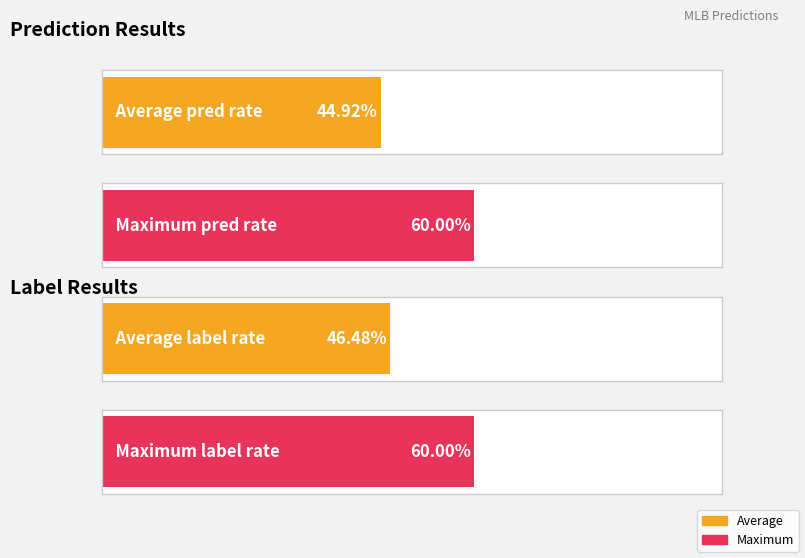

Is it true that pred_test equals 1 at 250430?

False